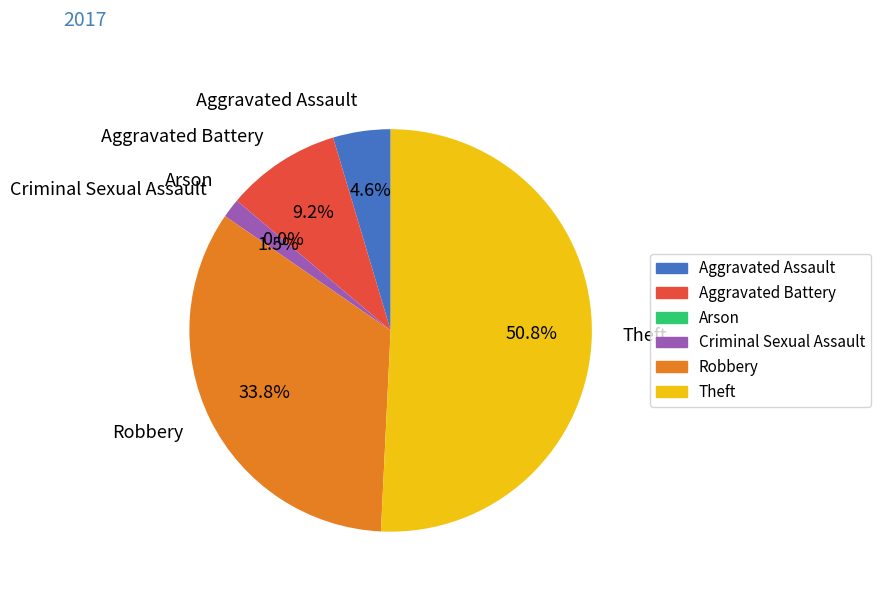

To the nearest percent, what is the difference between the largest and smallest slice percentages?

51%